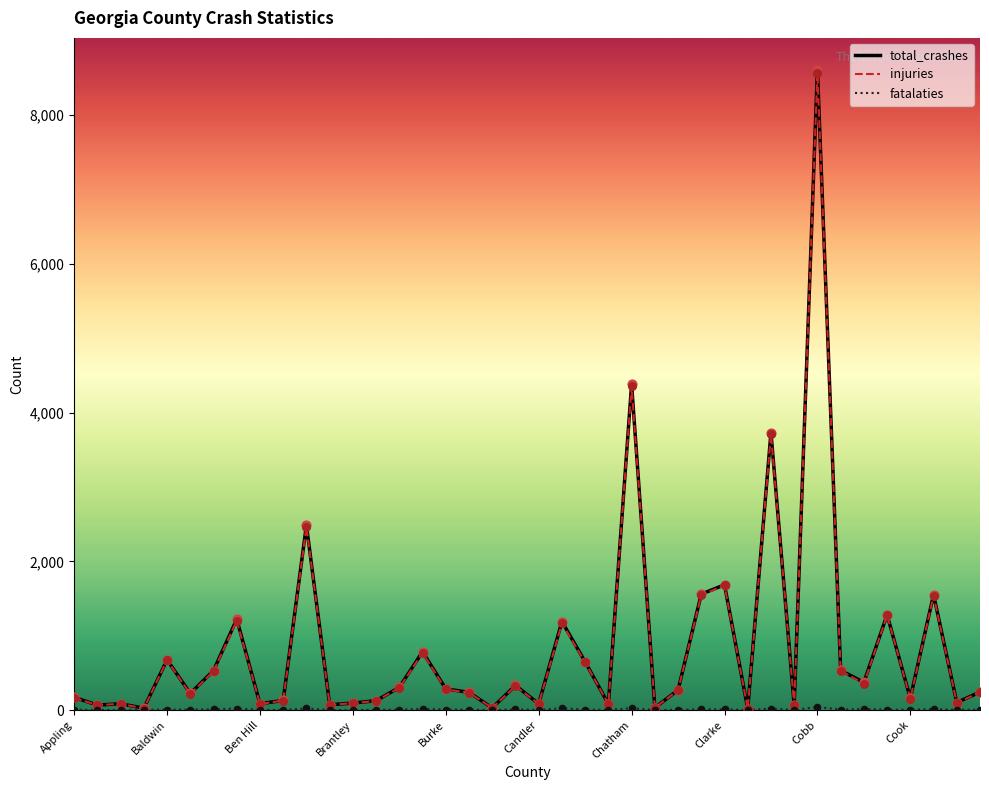

Which series has the widest spread of values?

total_crashes